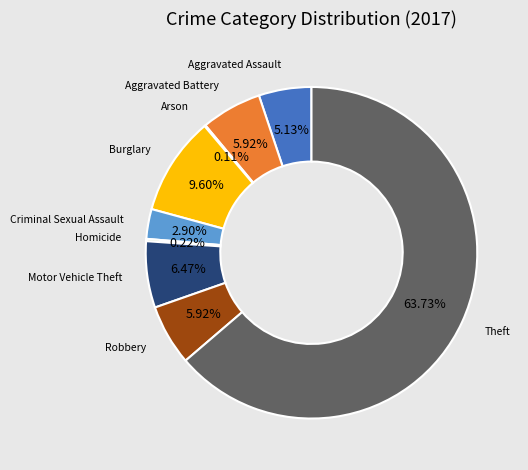

To the nearest percent, what is the difference between the Criminal Sexual Assault and Aggravated Battery slice percentages?

3%